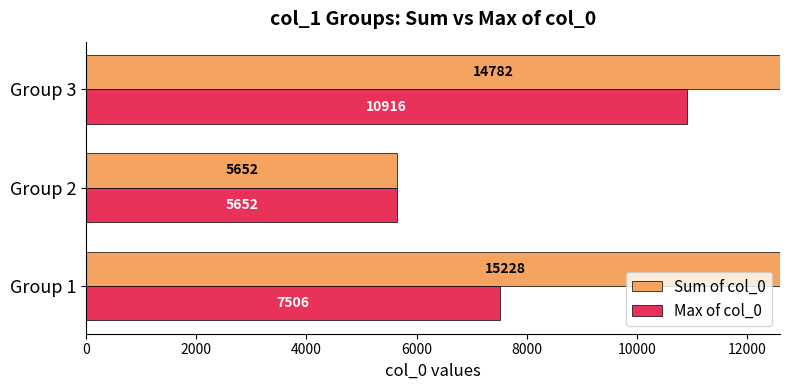

At how many categories does at least one series exceed 14578?

2